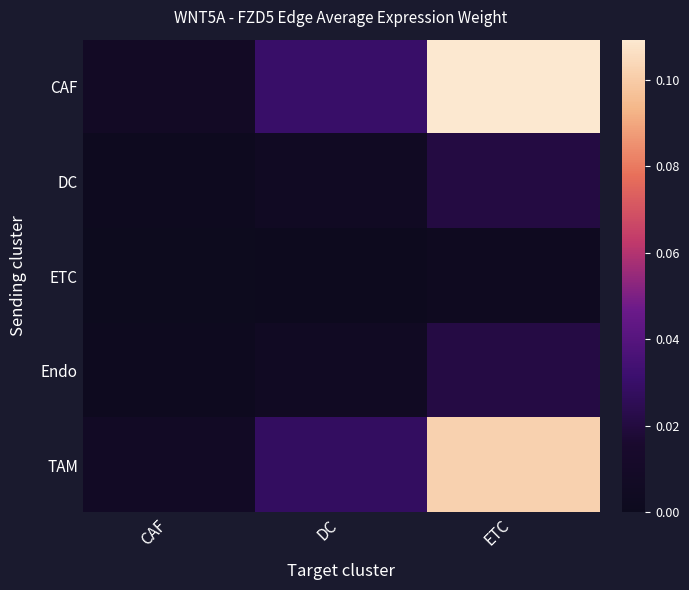

At which category is the sum across all series the highest?

ETC